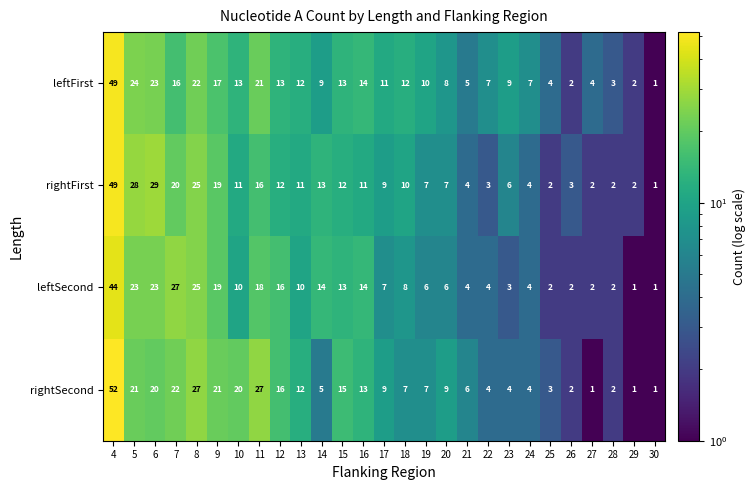

True or false: leftFirst has a value of 17 at 9.

True